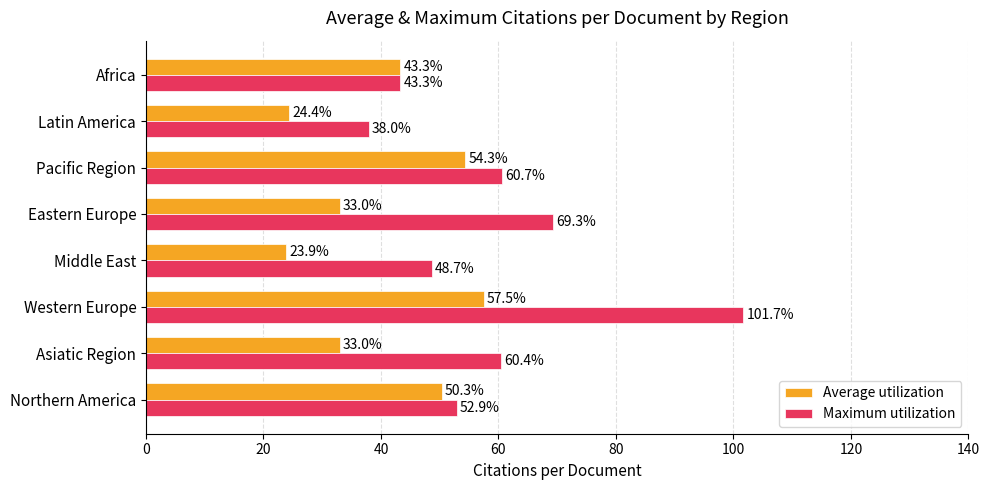

What is the smallest value displayed?

23.9